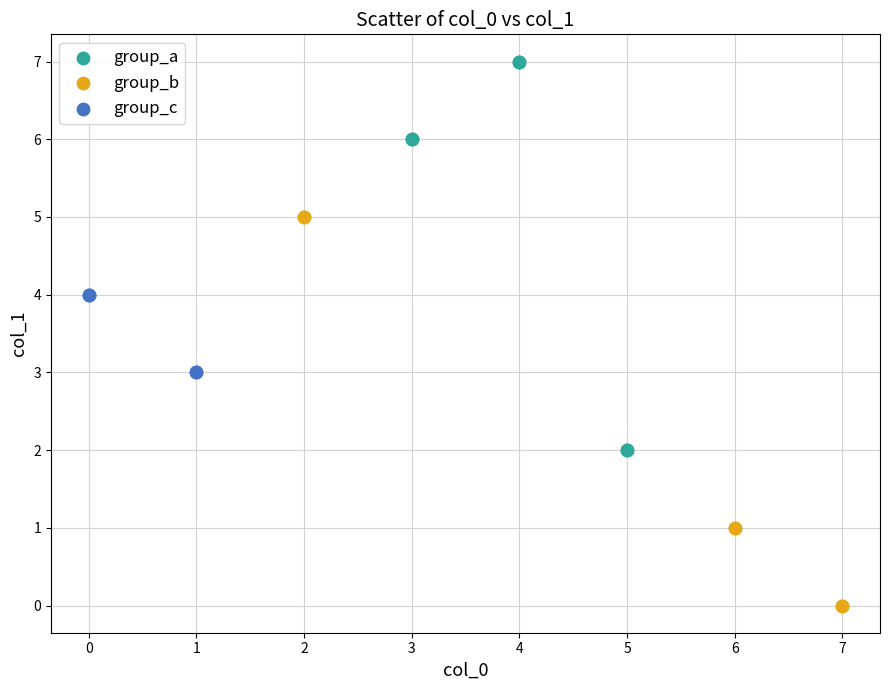

Which series contains the lowest Y value?

group_b